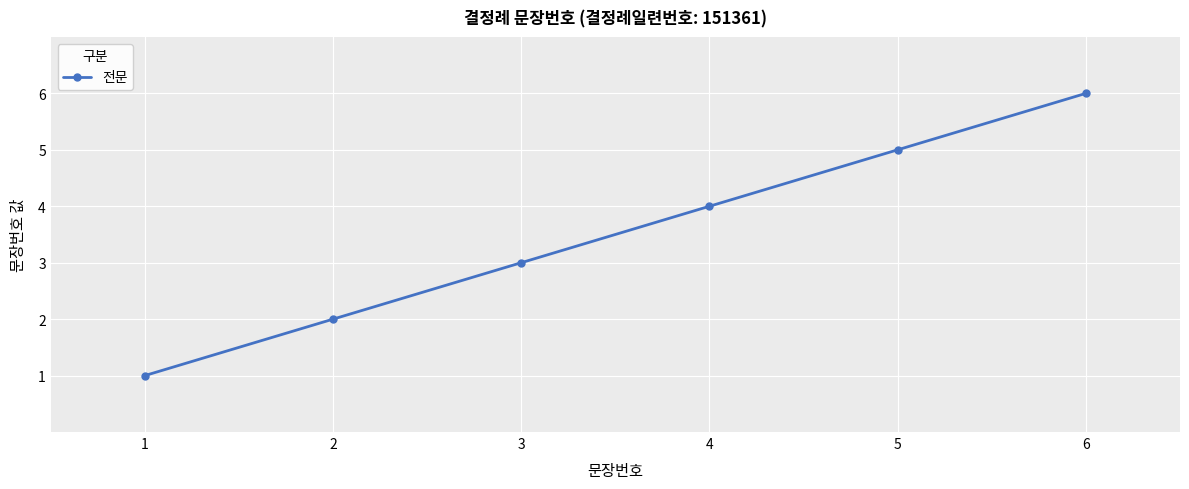

True or false: the data shows 1 at 1.

True